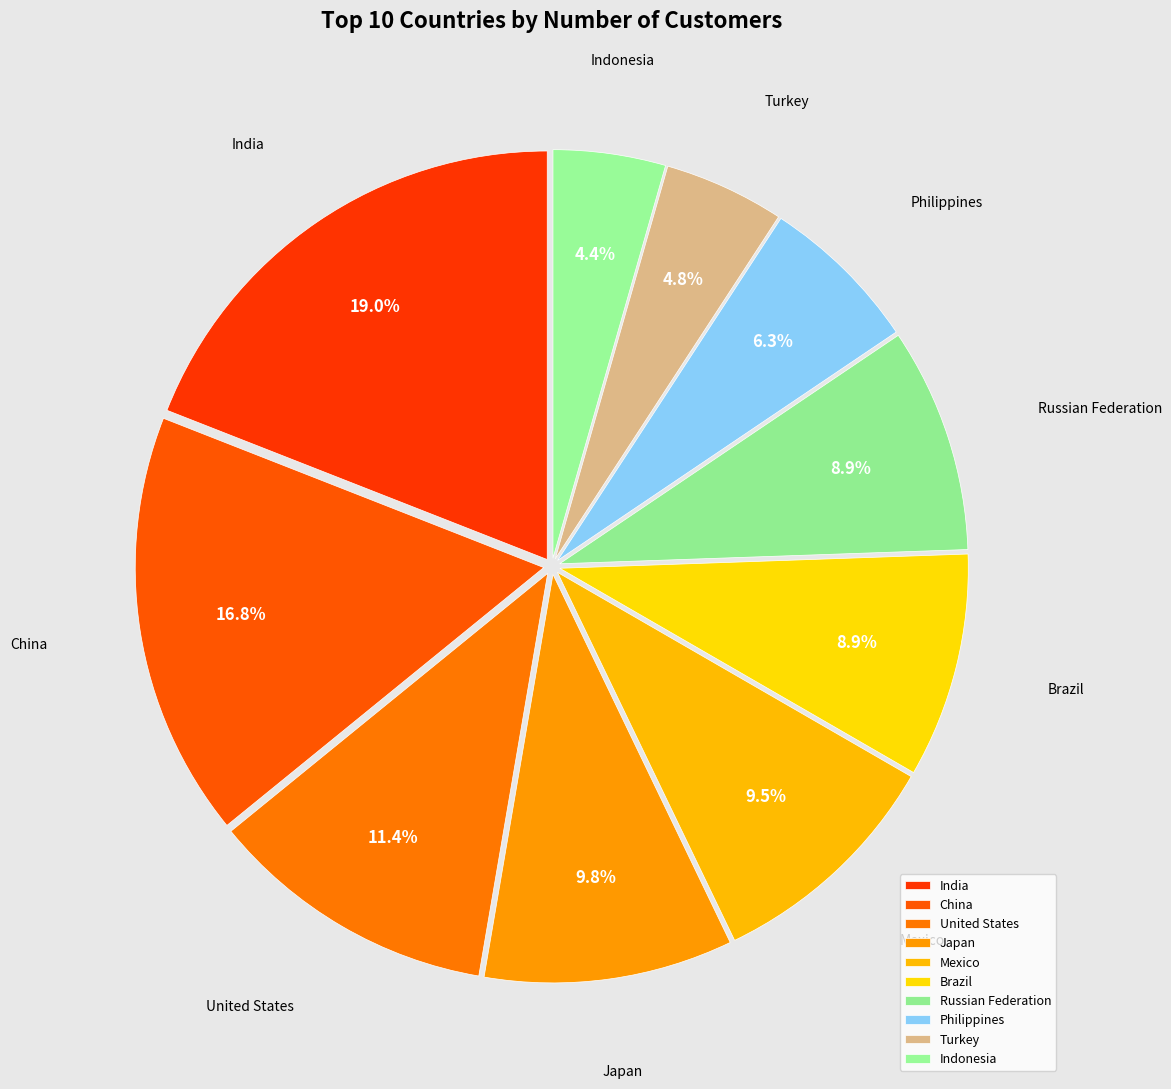

To the nearest percent, what is the difference between the Russian Federation and Mexico slice percentages?

1%